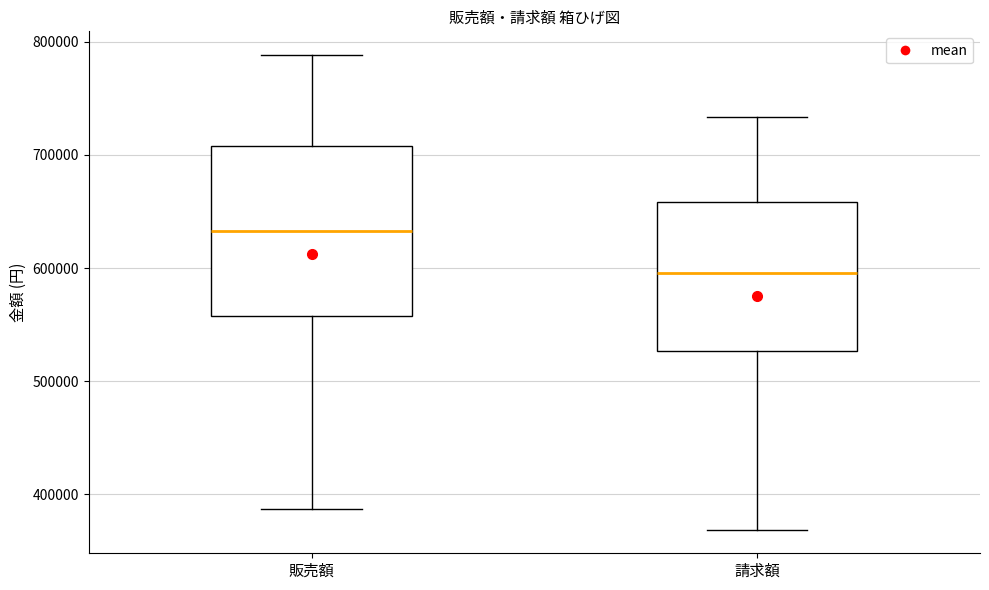

Comparing the boxes themselves (not the whiskers), which one is the tallest?

販売額